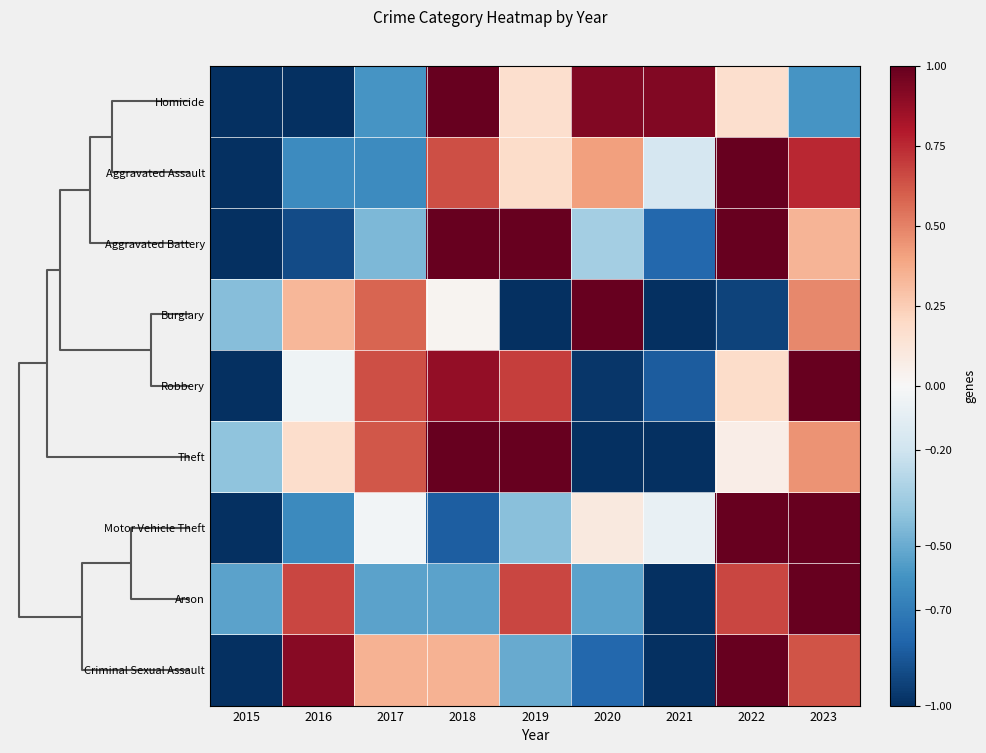

Reading right to left, transcribe all the data shown in this chart.

Homicide: 2023=-0.6	2022=0.2	2021=0.9	2020=0.9	2019=0.2	2018=1.0	2017=-0.6	2016=-1.0	2015=-1.0
Aggravated Assault: 2023=0.8	2022=1.0	2021=-0.2	2020=0.4	2019=0.2	2018=0.6	2017=-0.6	2016=-0.6	2015=-1.0
Aggravated Battery: 2023=0.3	2022=1.0	2021=-0.8	2020=-0.3	2019=1.0	2018=1.0	2017=-0.4	2016=-0.9	2015=-1.0
Burglary: 2023=0.5	2022=-0.9	2021=-1.0	2020=1.0	2019=-1.0	2018=0.0	2017=0.6	2016=0.3	2015=-0.4
Robbery: 2023=1.0	2022=0.2	2021=-0.8	2020=-1.0	2019=0.7	2018=0.9	2017=0.6	2016=-0.0	2015=-1.0
Theft: 2023=0.4	2022=0.1	2021=-1.0	2020=-1.0	2019=1.0	2018=1.0	2017=0.6	2016=0.2	2015=-0.4
Motor Vehicle Theft: 2023=1.0	2022=1.0	2021=-0.1	2020=0.1	2019=-0.4	2018=-0.8	2017=-0.0	2016=-0.6	2015=-1.0
Arson: 2023=1.0	2022=0.7	2021=-1.0	2020=-0.5	2019=0.7	2018=-0.5	2017=-0.5	2016=0.7	2015=-0.5
Criminal Sexual Assault: 2023=0.6	2022=1.0	2021=-1.0	2020=-0.8	2019=-0.5	2018=0.3	2017=0.3	2016=0.9	2015=-1.0